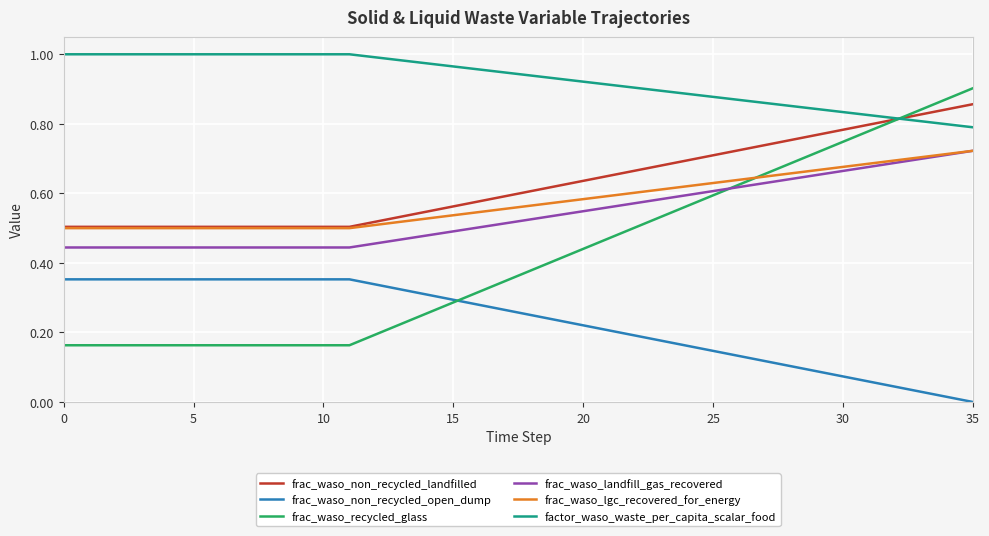

True or false: frac_waso_non_recycled_open_dump and frac_waso_non_recycled_landfilled intersect in this chart.

False